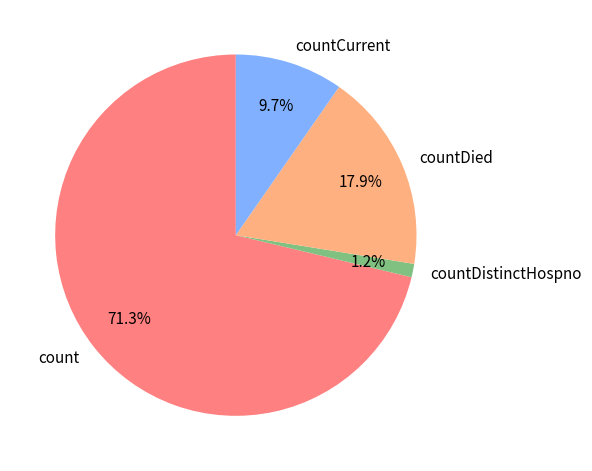

What is the largest slice in the pie chart?

count